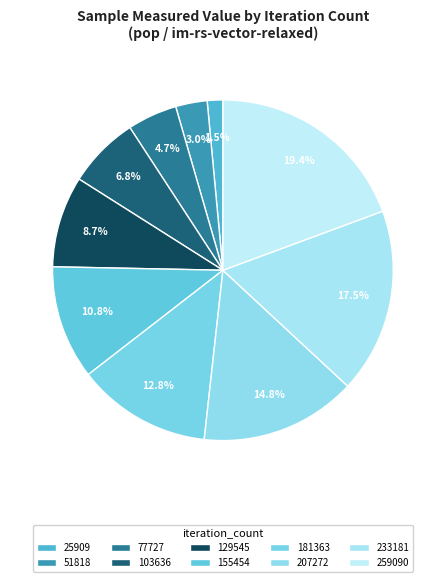

How much of the chart is everything except 155454?

89.2%